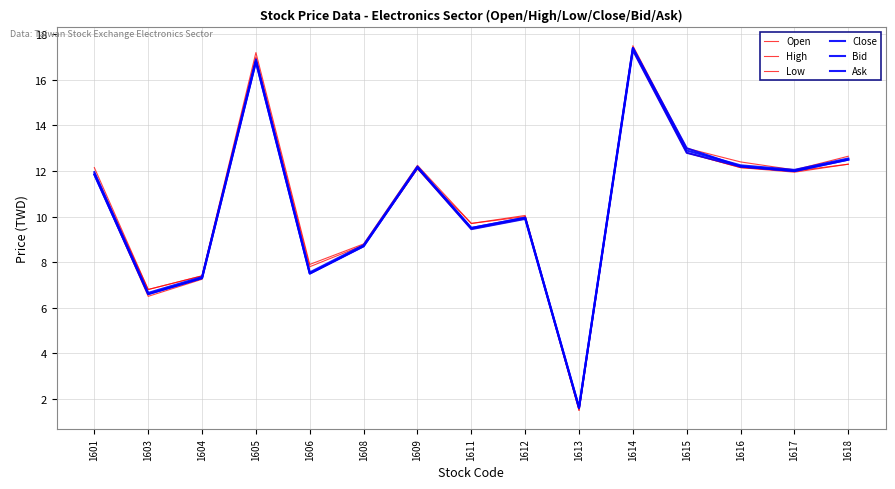

True or false: Bid has a value of 9.9 at 1612.

True